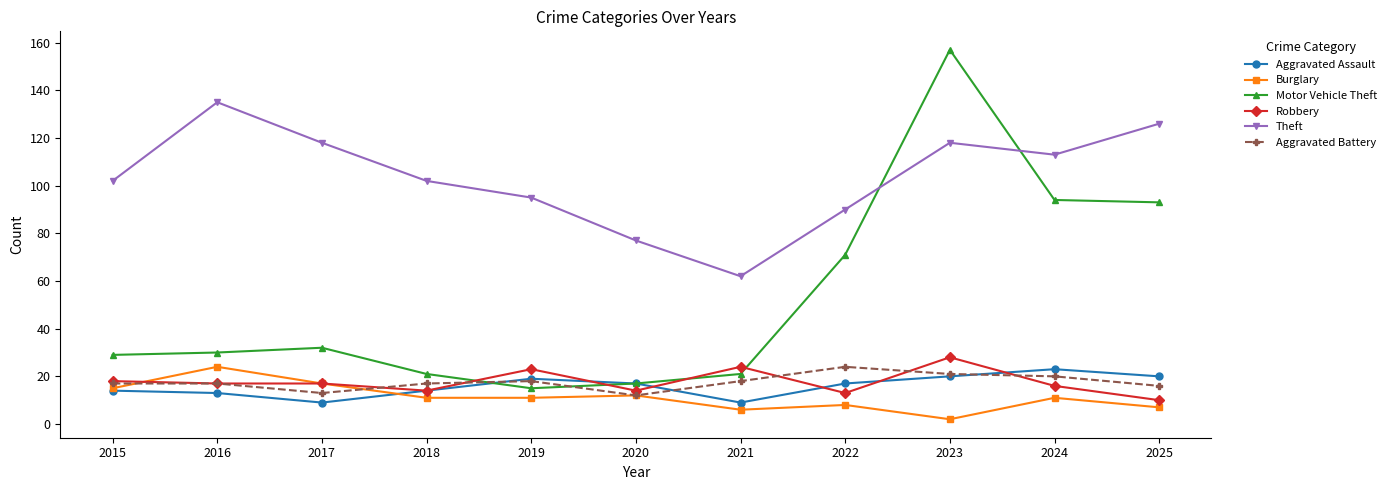

What is the value of the Aggravated Assault point at the 8th from the left?

17